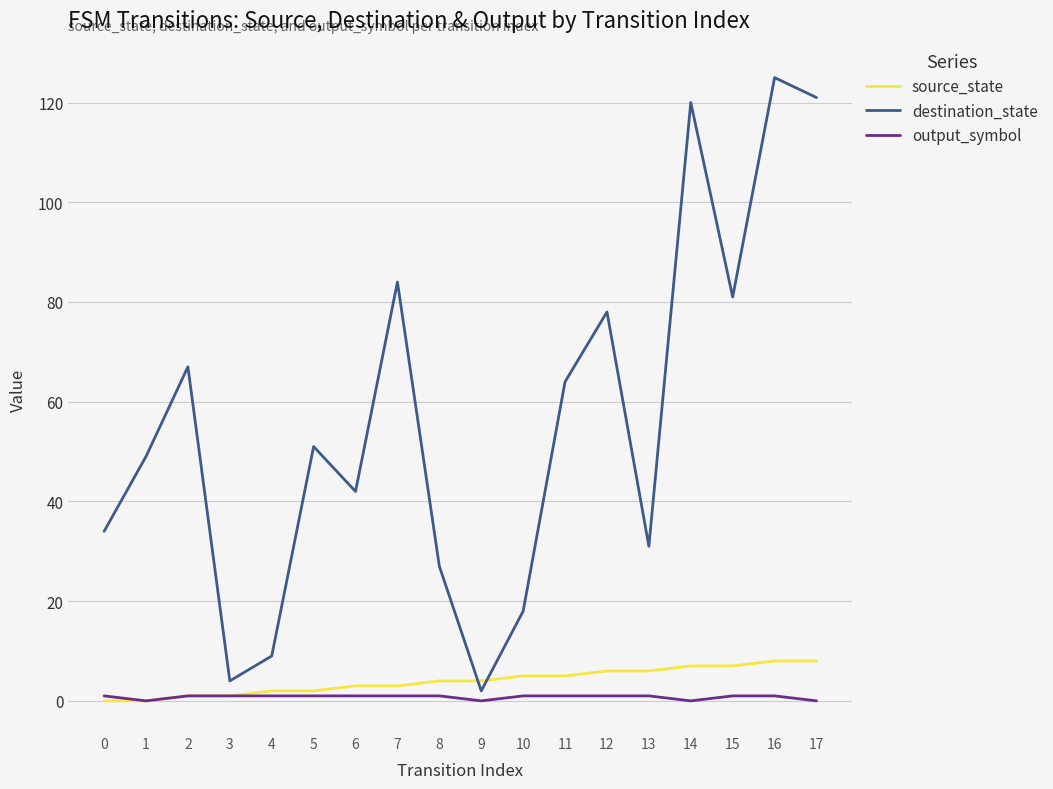

Count the number of categories in the chart.

18